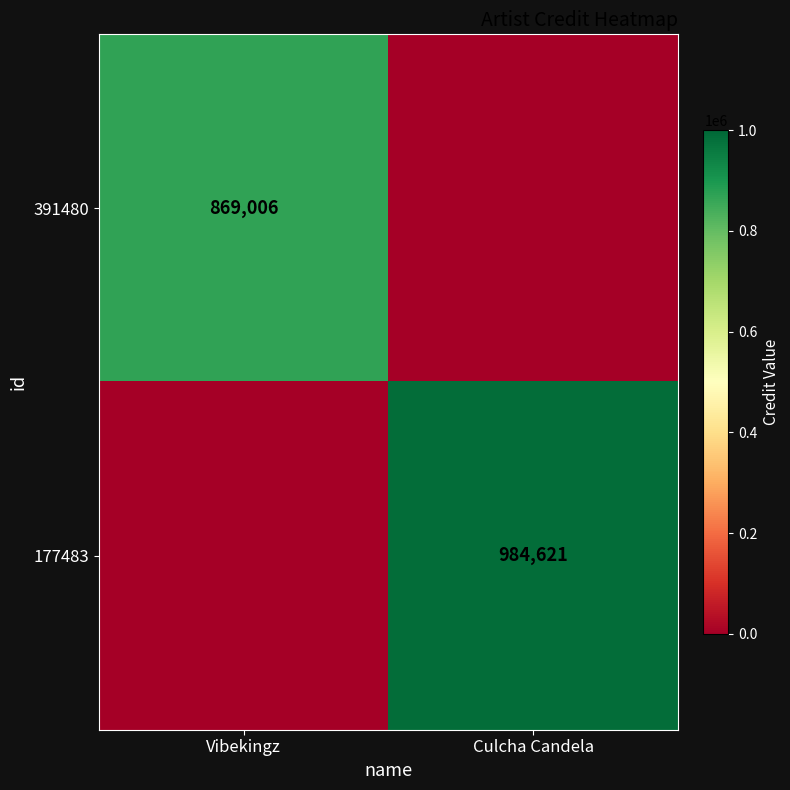

The value of 391480 at Vibekingz is 513790. True or false?

False